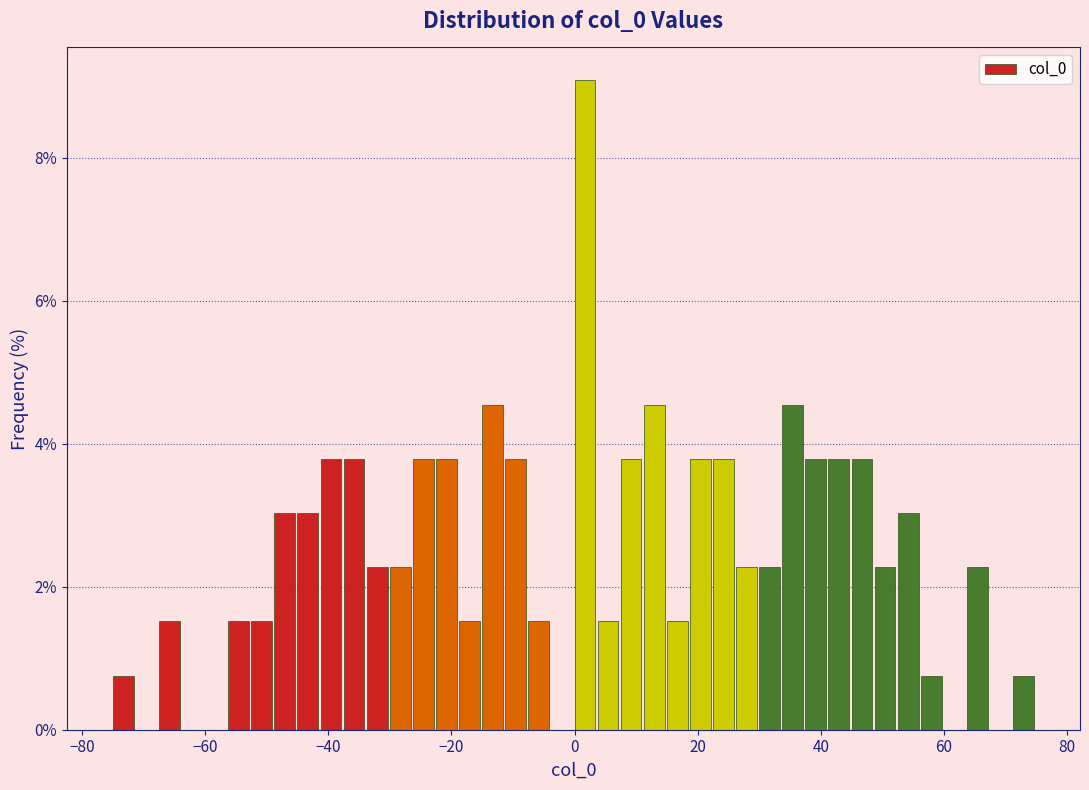

Around what value on the x-axis is the tallest bar? Give the approximate position of its centre, as read against the axis.

2